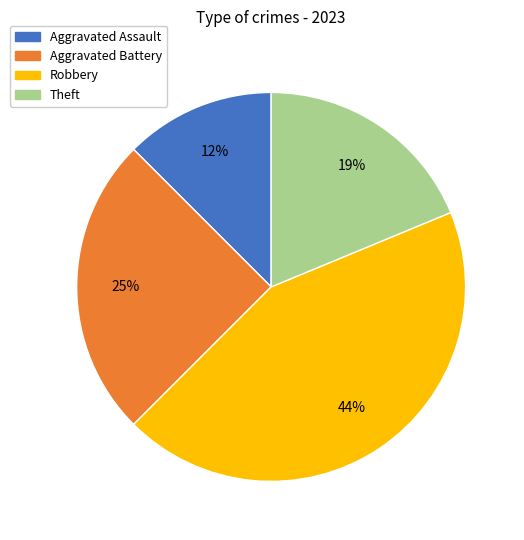

To the nearest percent, what is the average slice percentage?

25%